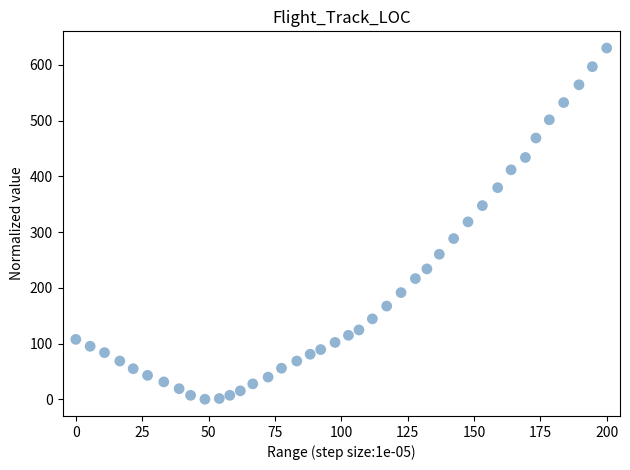

What is the range of Y values (max minus min)?

630.0